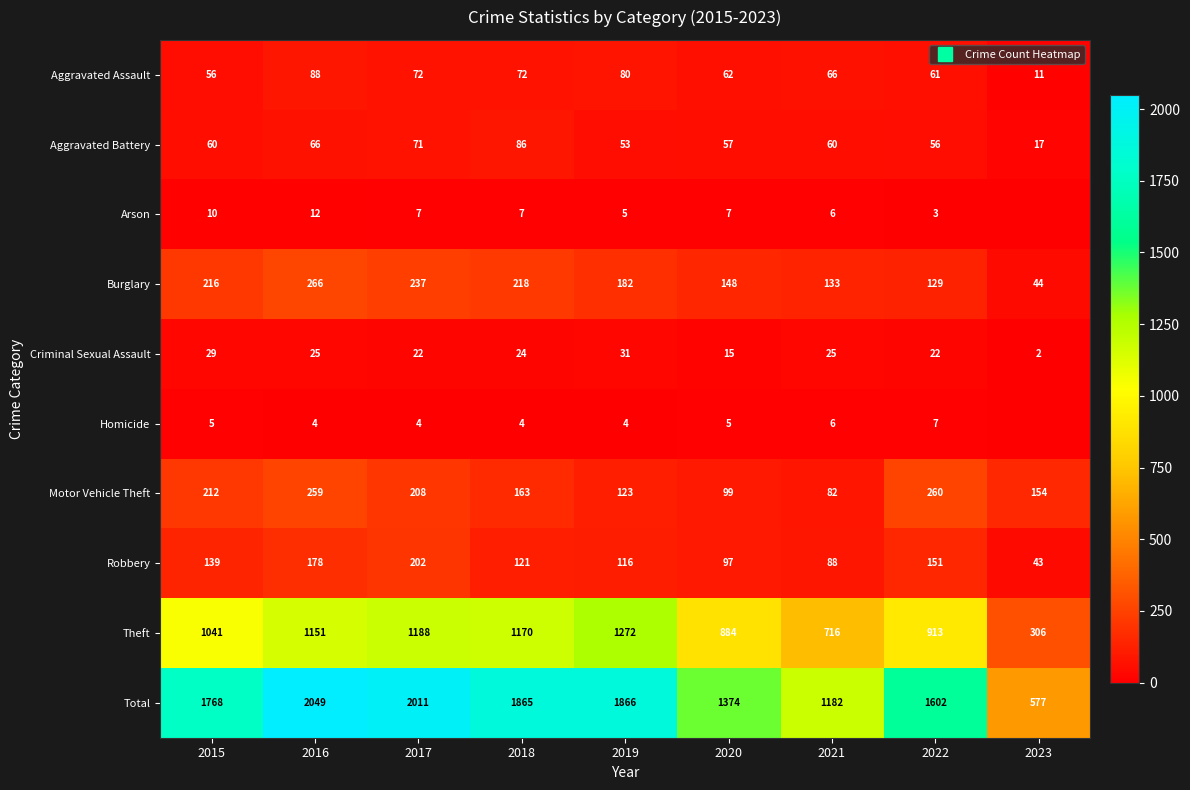

At 2022, list the series in order from largest to smallest.

Total, Theft, Motor Vehicle Theft, Robbery, Burglary, Aggravated Assault, Aggravated Battery, Criminal Sexual Assault, Homicide, Arson